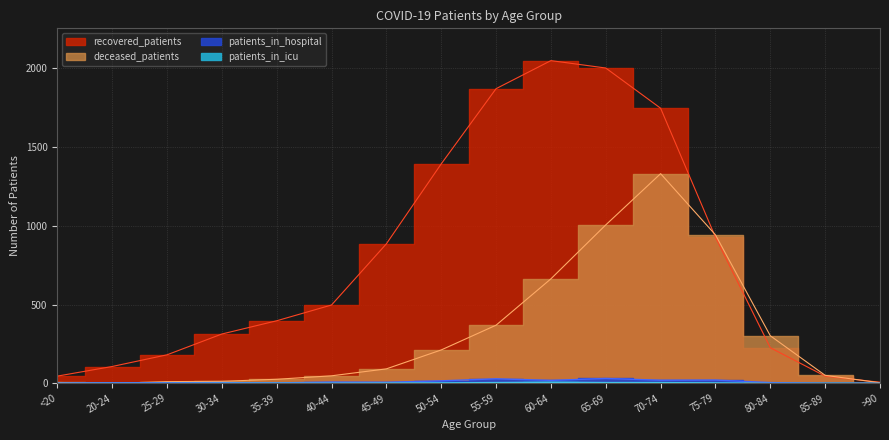

What are all the series names shown in the legend?

recovered_patients, deceased_patients, patients_in_icu, patients_in_hospital